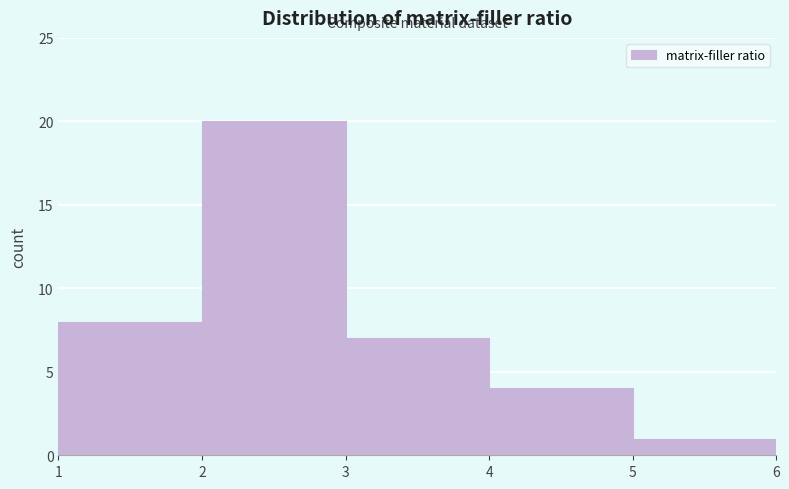

Over which range of the x-axis is the bar tallest?

2 to 3